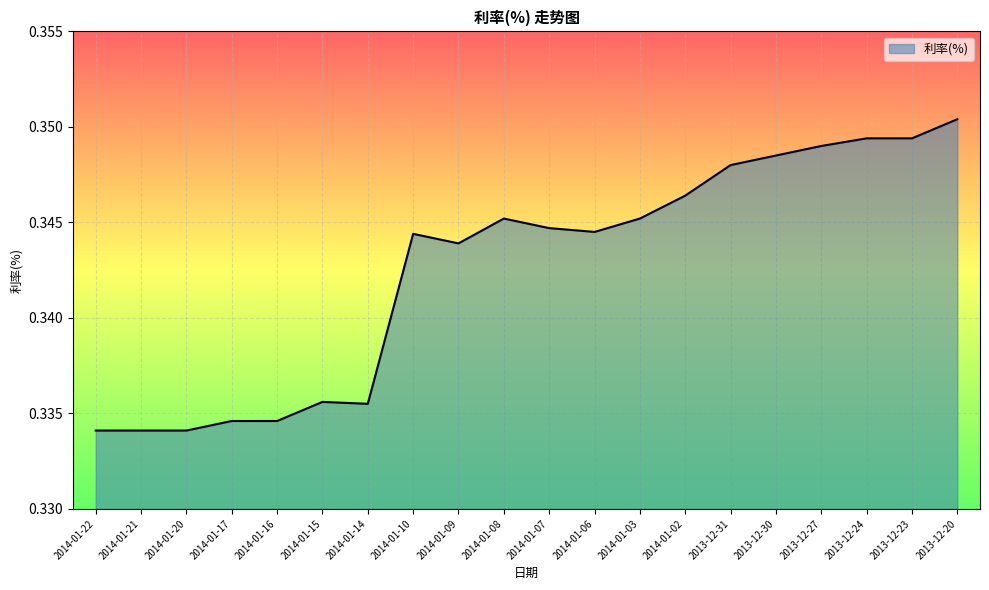

Is it true that the value at 2014-01-21 is 0.2?

False